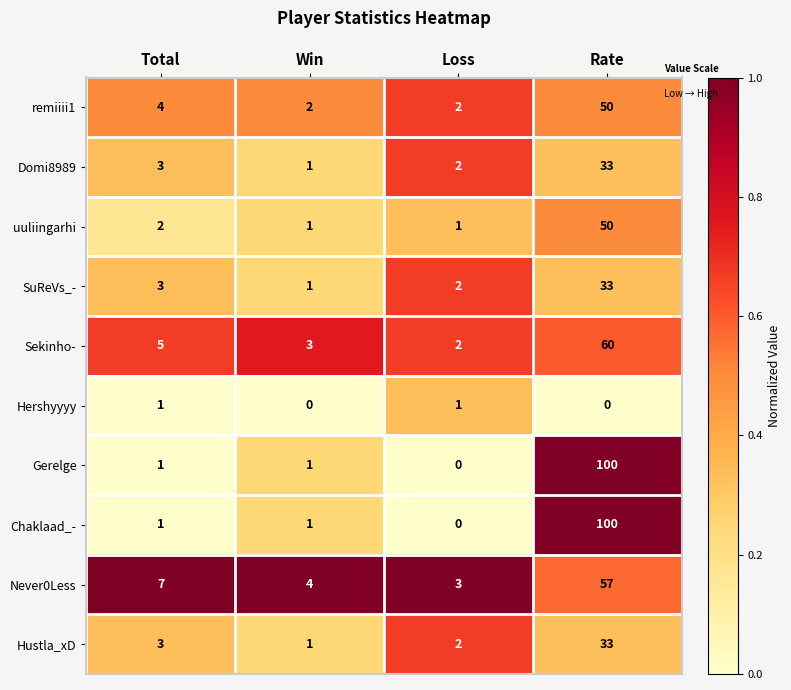

Rank the categories by Sekinho- value from highest to lowest.

Rate, Total, Win, Loss